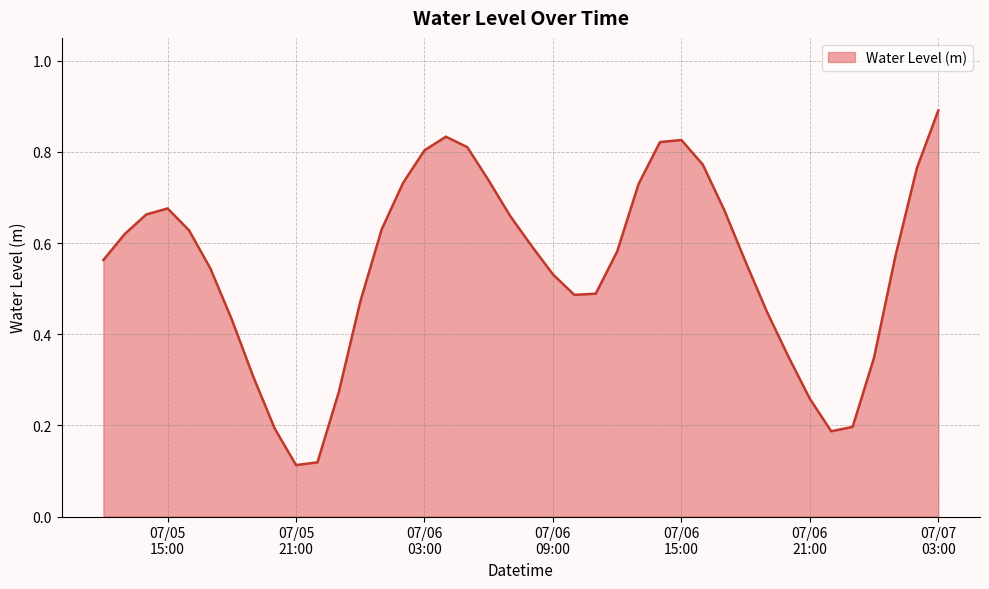

What is the maximum value shown in the chart?

0.9